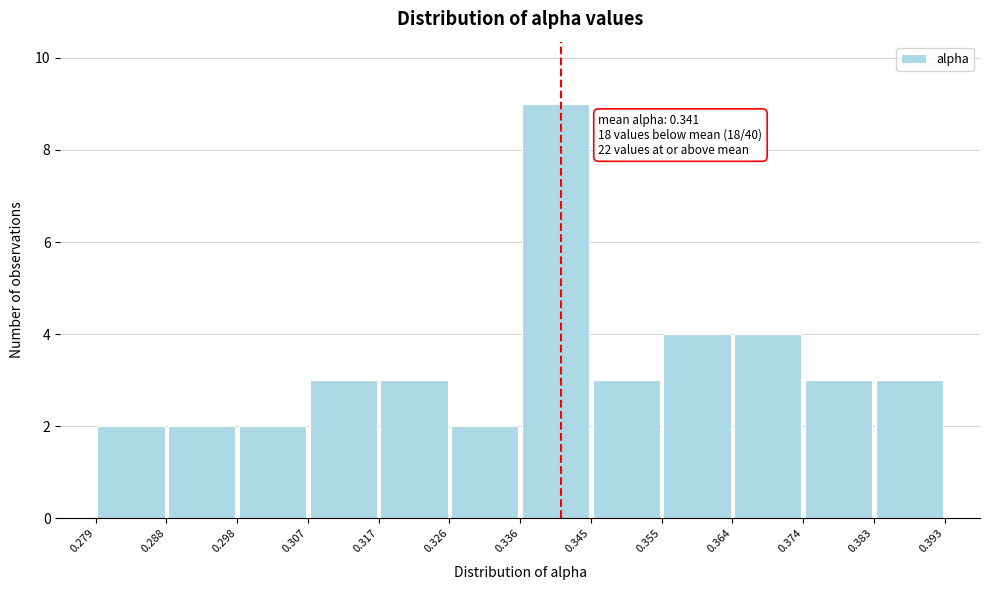

Which range on the x-axis has the tallest bar?

0.336 to 0.345